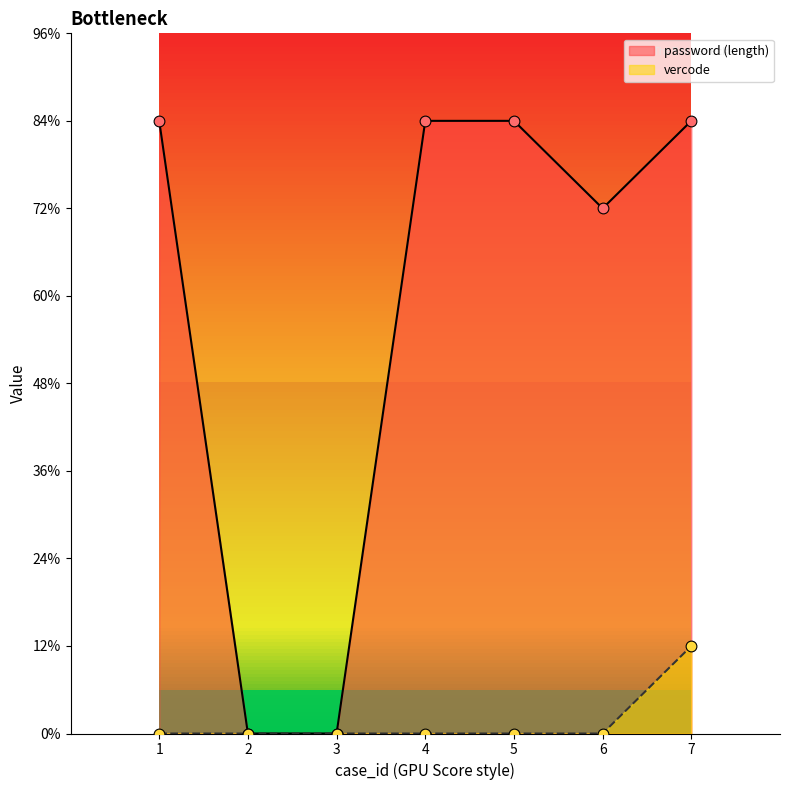

Which has a higher value, 2 or 6?

2